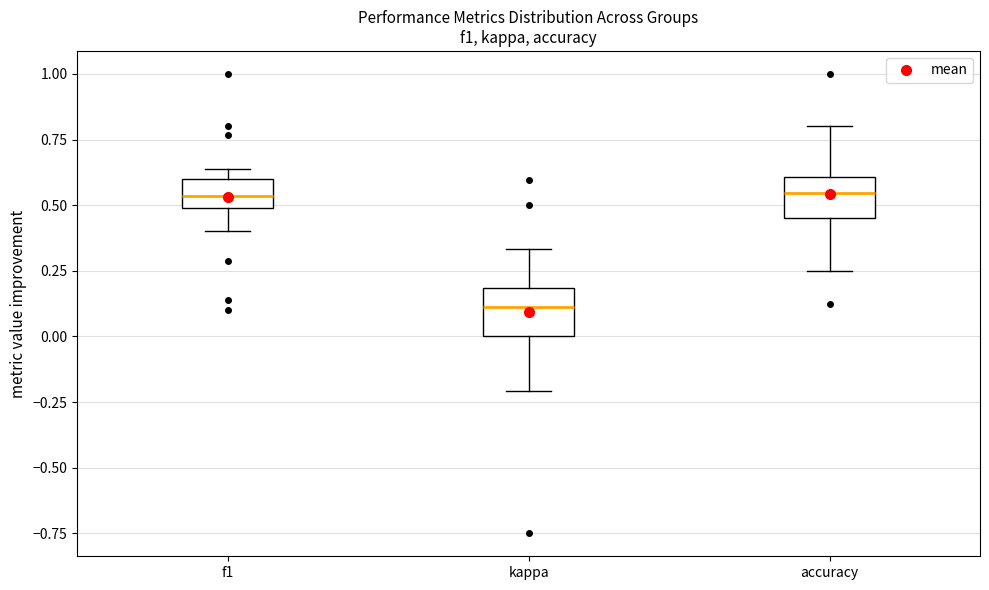

Where does the lower whisker of the box for f1 end on the y-axis? The values are not printed on the chart, so give them approximately, as read against the axis.

0.40